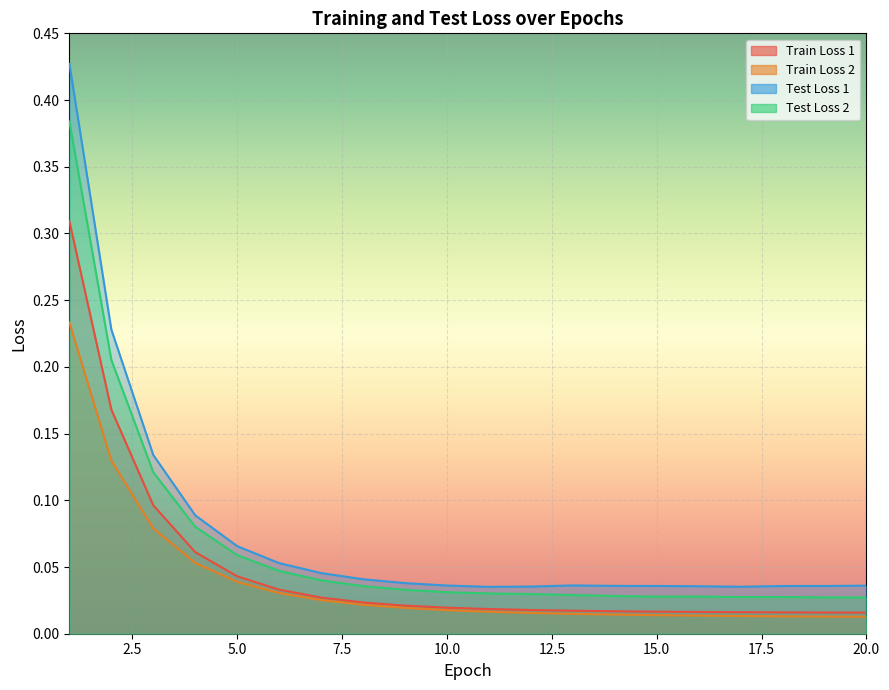

At how many categories does at least one series exceed 0?

20